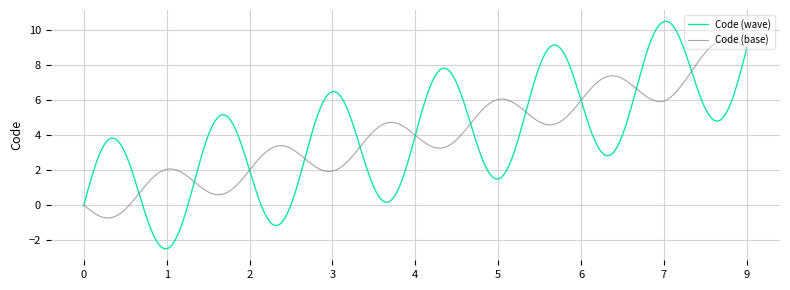

Which series has the widest spread of values?

Code (wave)